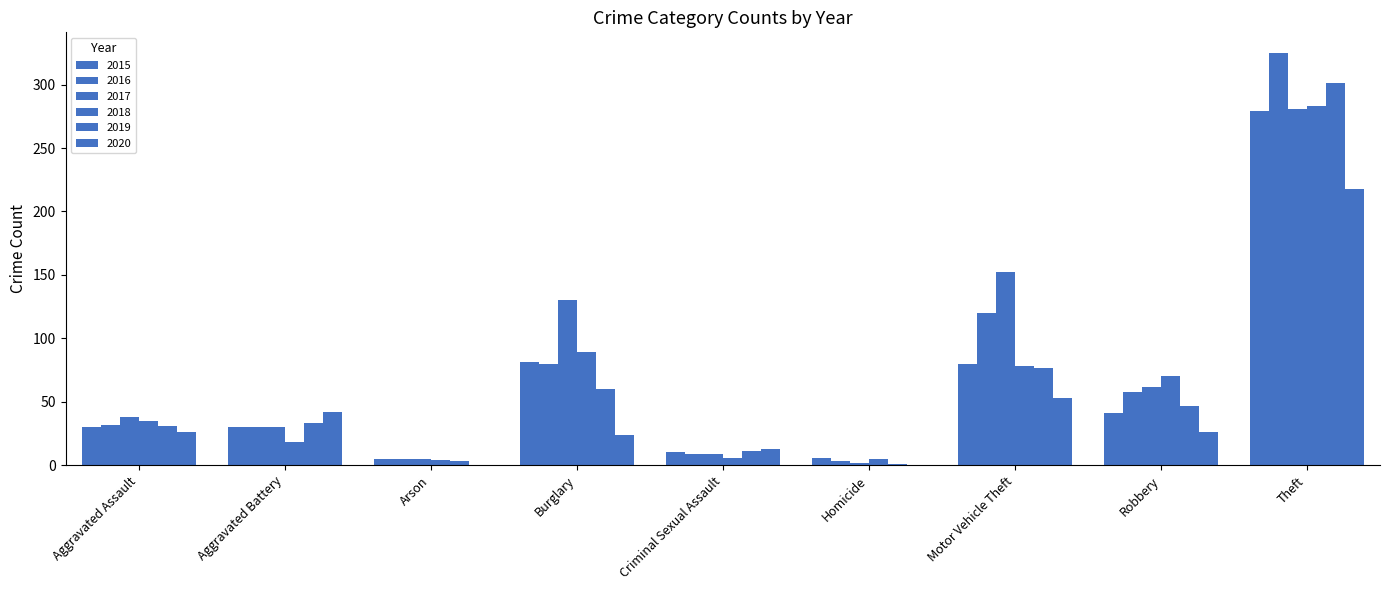

The 2018 series shows 4 at Arson. True or false?

True